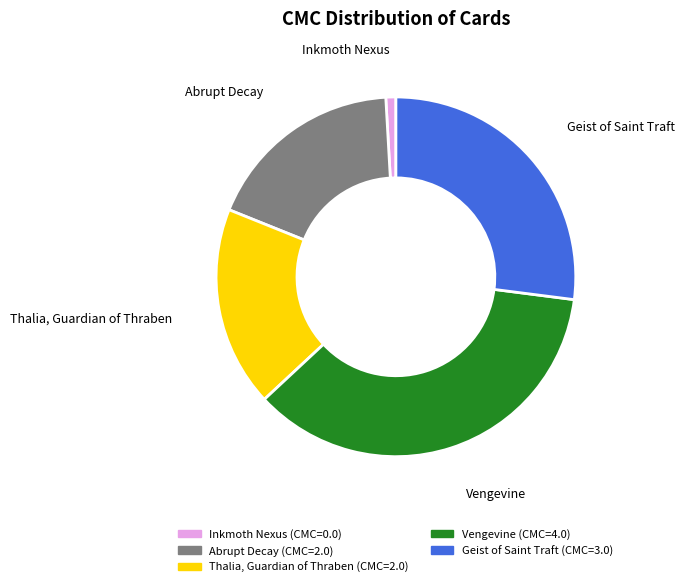

Does Vengevine represent more than half of the total?

No